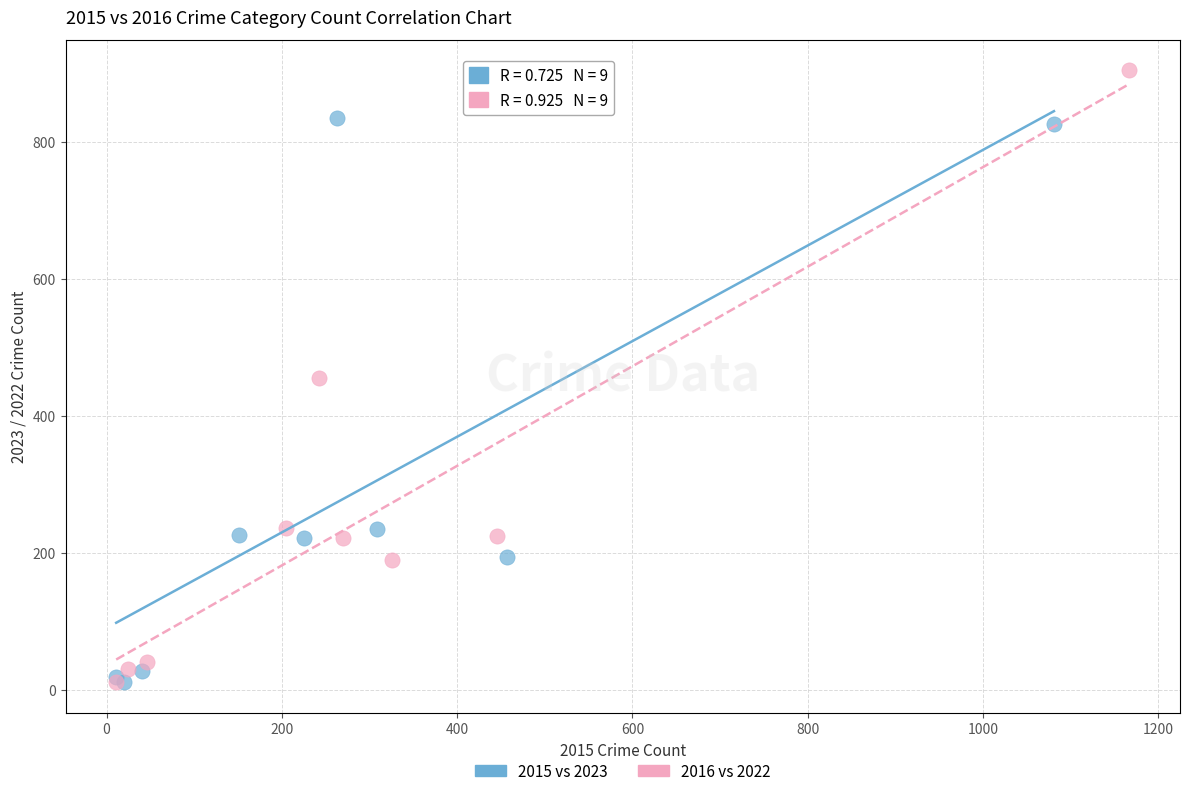

Which series contains the highest Y value?

2016 vs 2022